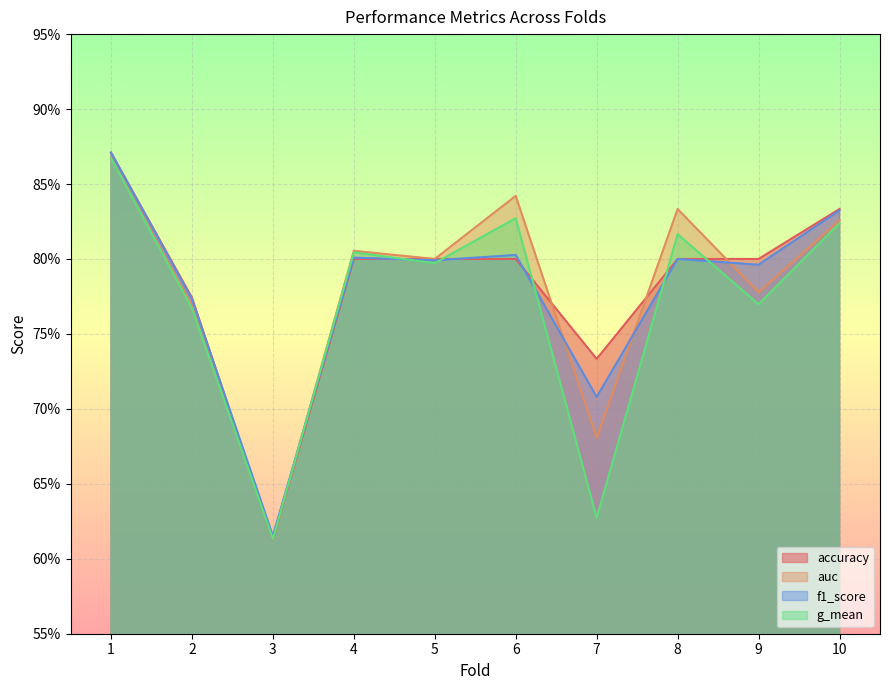

True or false: g_mean has a value of 0.8 at 2.

True